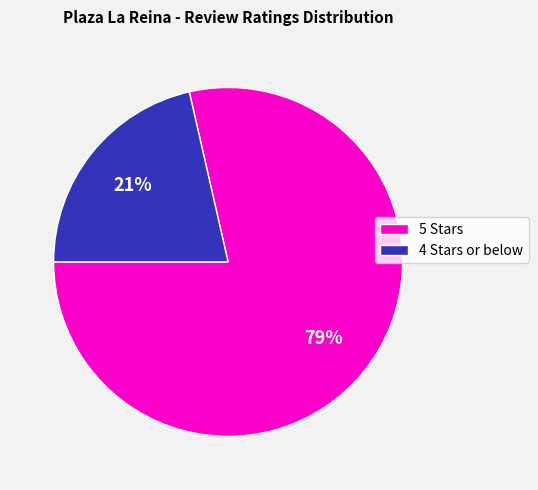

Rank the categories by value from lowest to highest.

4 Stars or below, 5 Stars